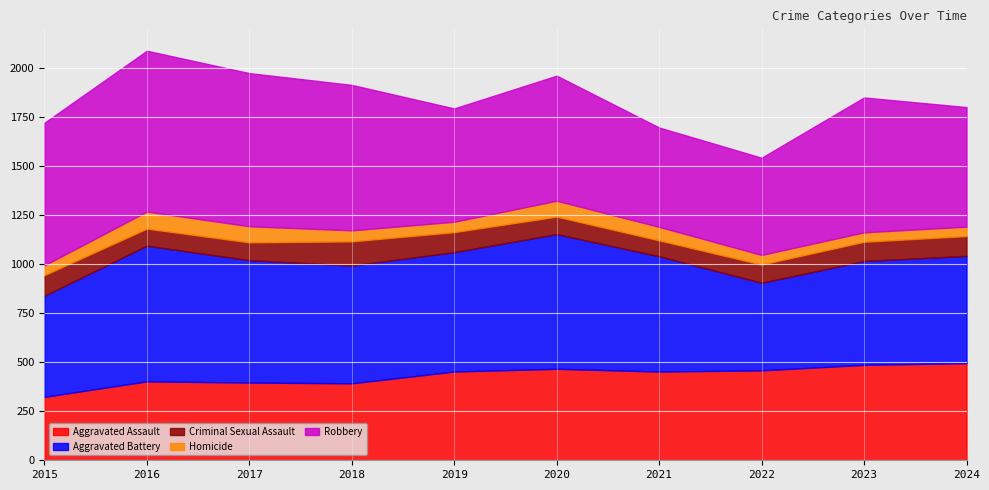

The value of Robbery at 2022 is 340. True or false?

False